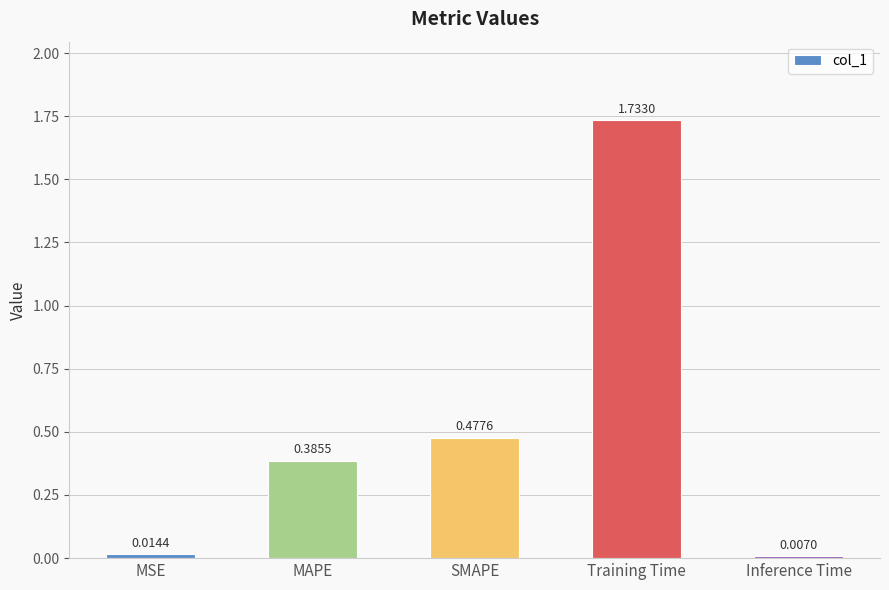

How many bars are there in total?

5